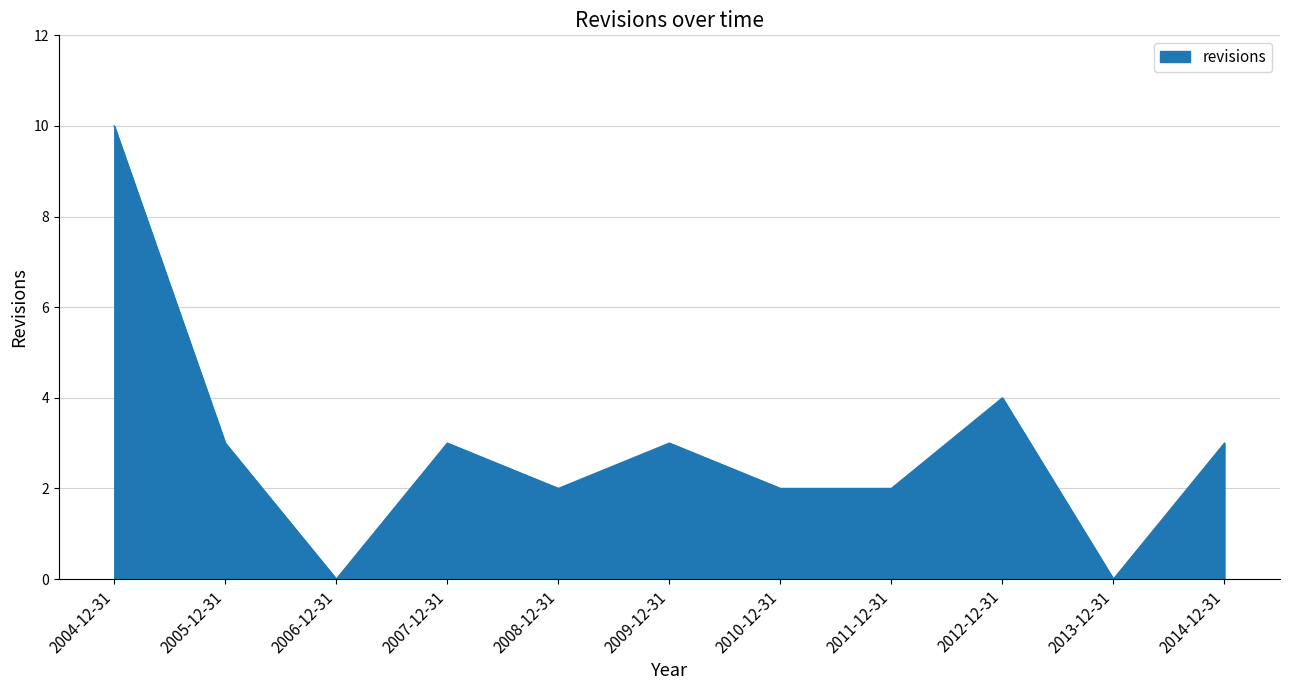

True or false: the data shows 1 at 2009-12-31.

False